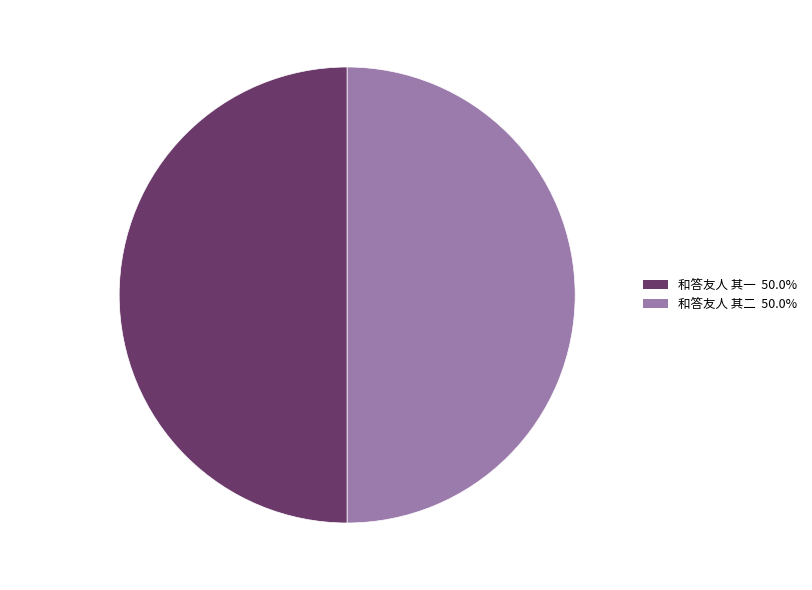

Do 和答友人 其二 and 和答友人 其一 together represent more than half of the pie?

Yes